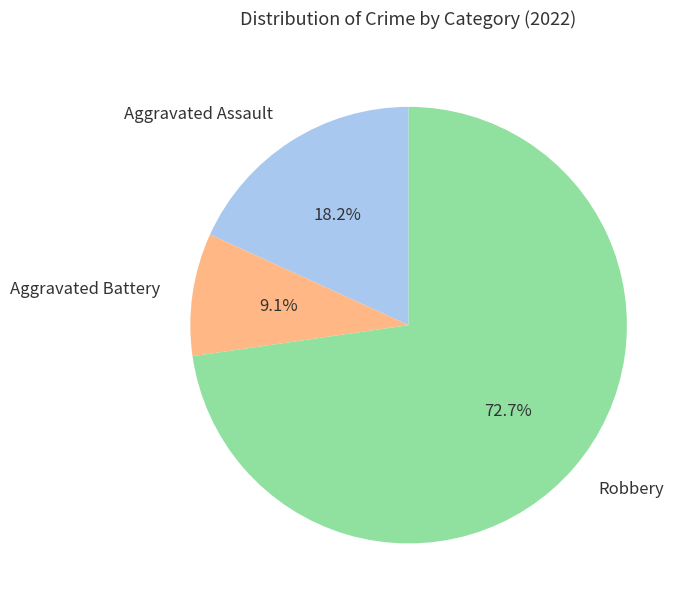

What is the total percentage of Aggravated Assault and Aggravated Battery?

27.3%